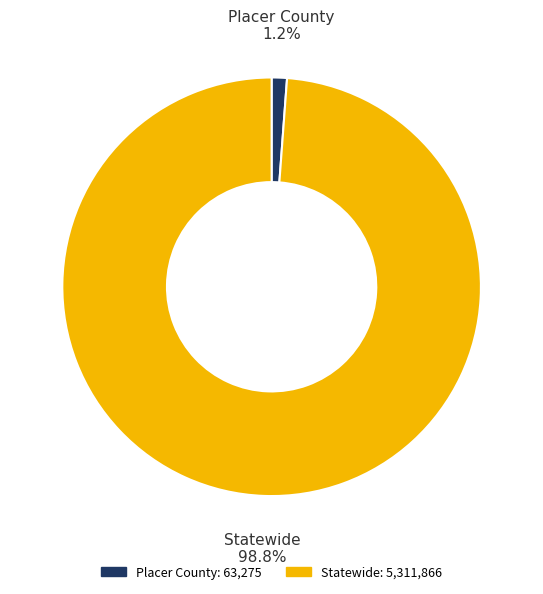

Count the number of slices in the pie.

2